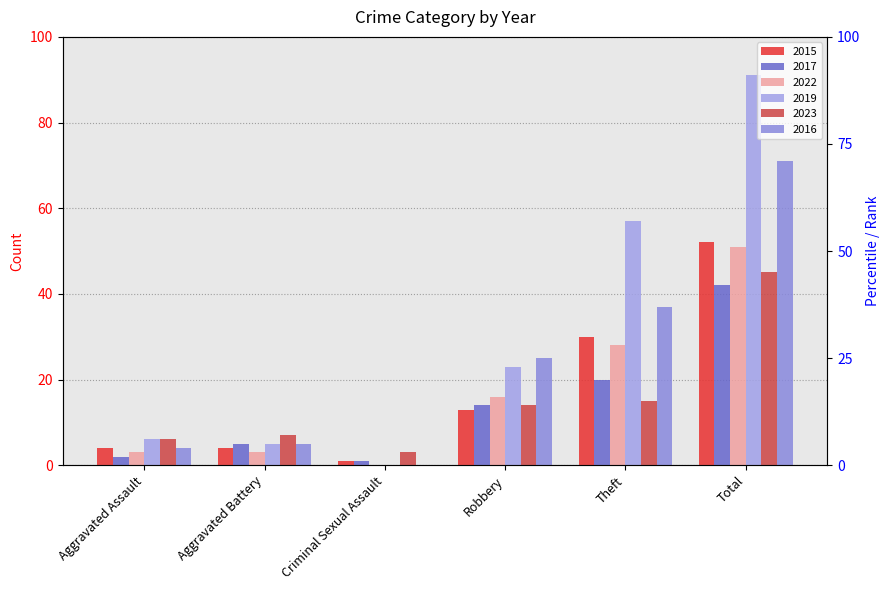

What is the label of the 5th bar from the left?

Theft